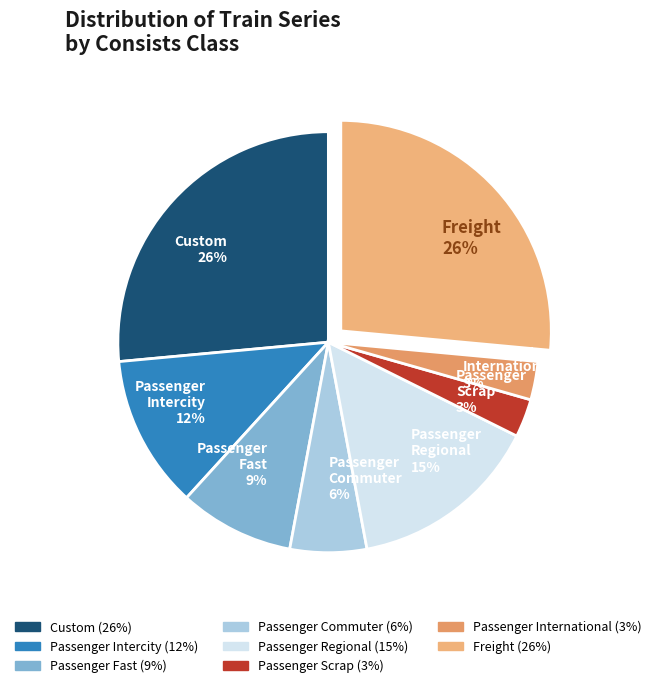

Between Passenger Fast 9% and Passenger Intercity 12%, which is larger?

Passenger Intercity 12%